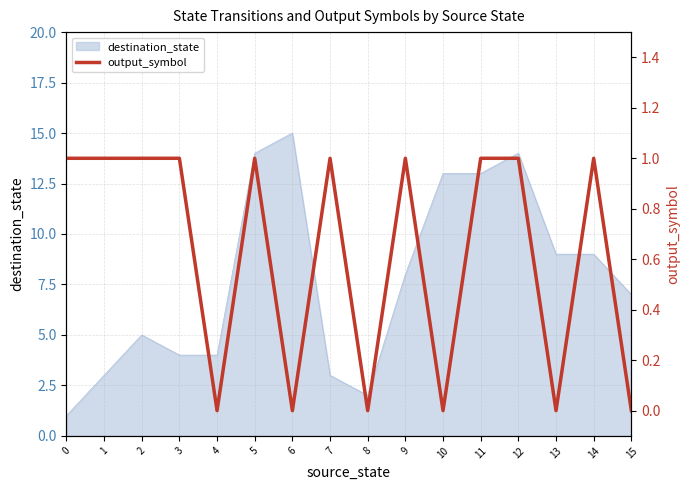

Rank the categories by value from highest to lowest.

0, 1, 2, 3, 5, 7, 9, 11, 12, 14, 4, 6, 8, 10, 13, 15